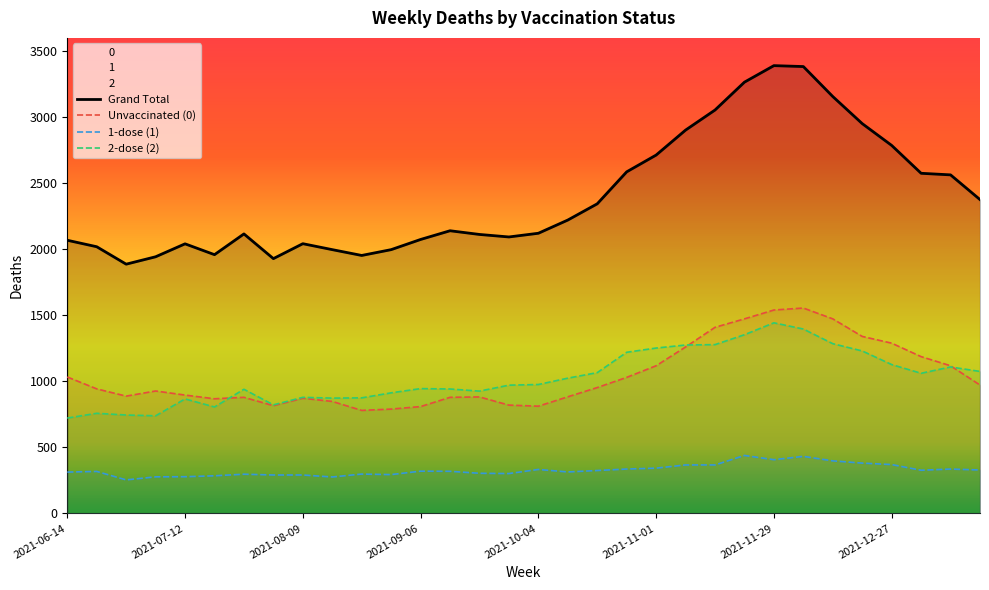

How many lines are shown in the chart?

4